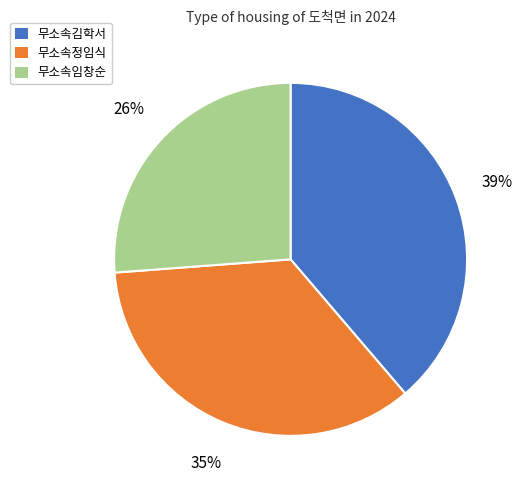

How many slices are in this pie chart?

3